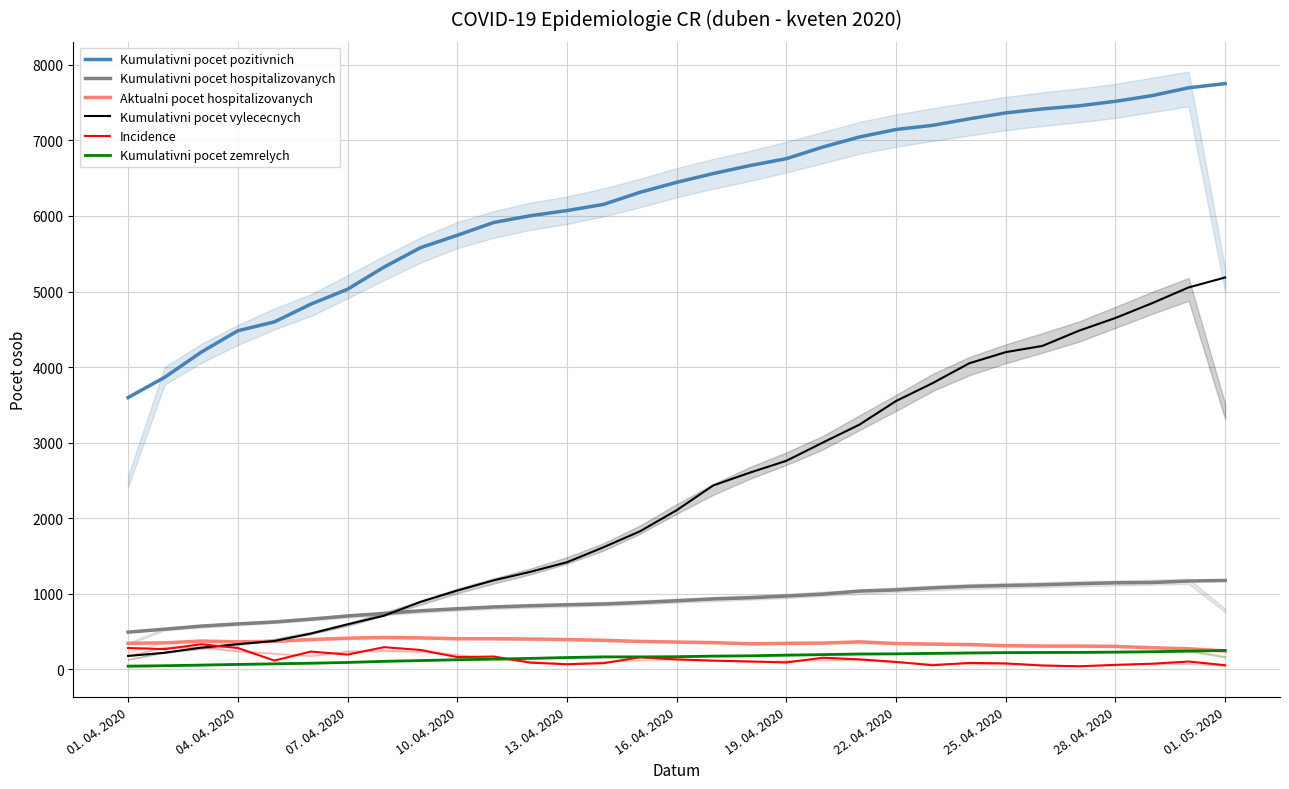

How many data points in Incidence are above 116?

15